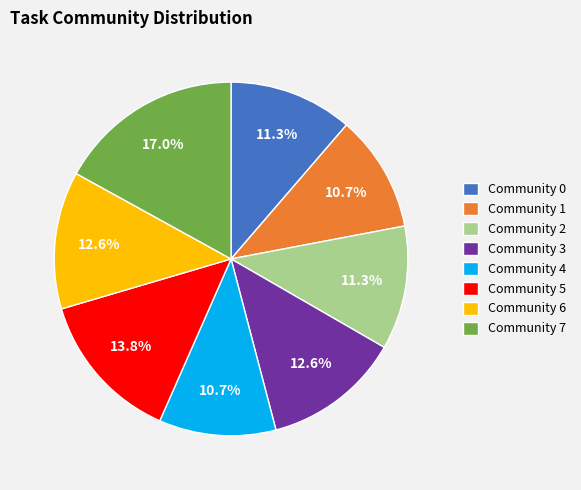

To the nearest percent, what is the difference between the largest and smallest slice percentages?

6%